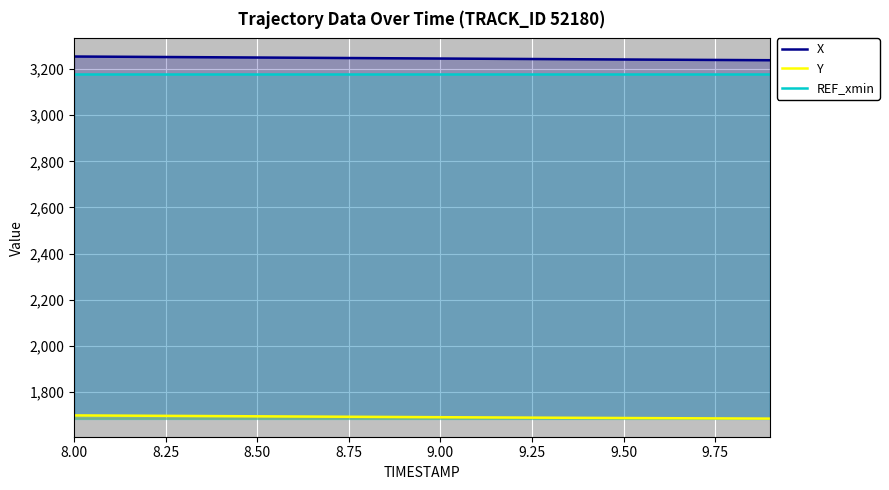

List the series in order of their peak value, lowest first.

Y, REF_xmin, X